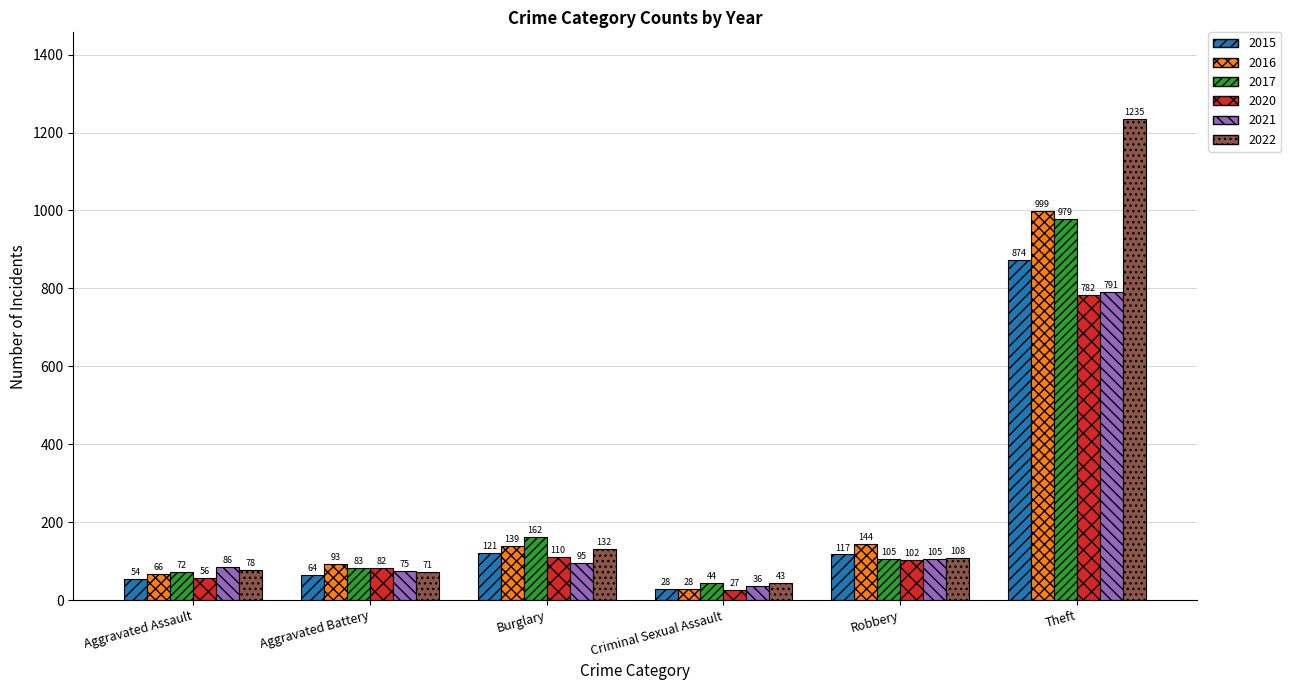

What is the maximum value shown in the chart?

1235